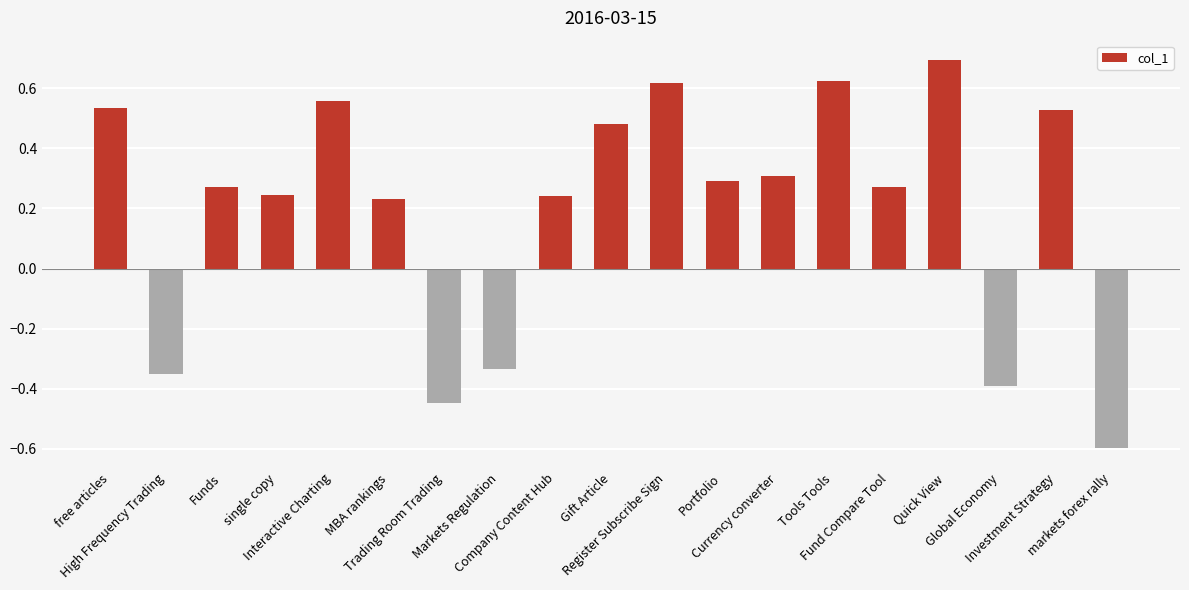

Count the values in the range 0 to 1.

14